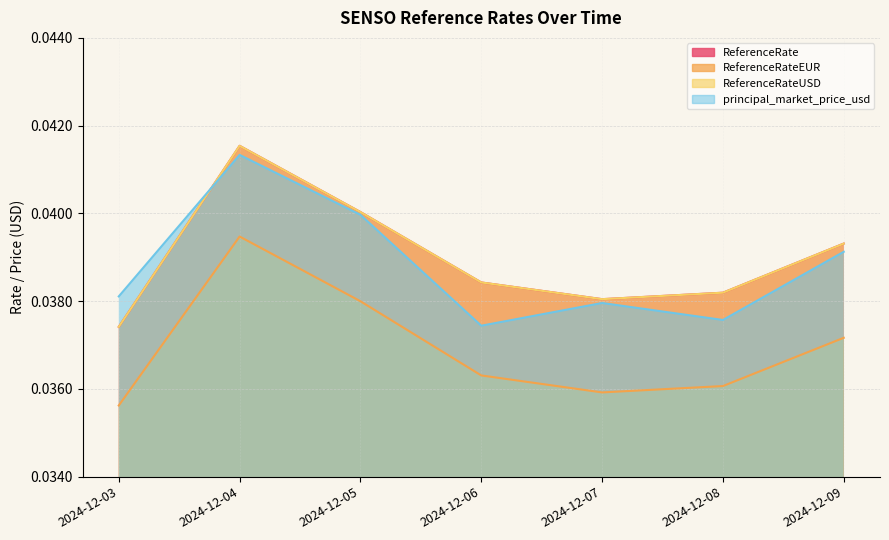

How many interior local peaks does the ReferenceRateEUR series have?

1